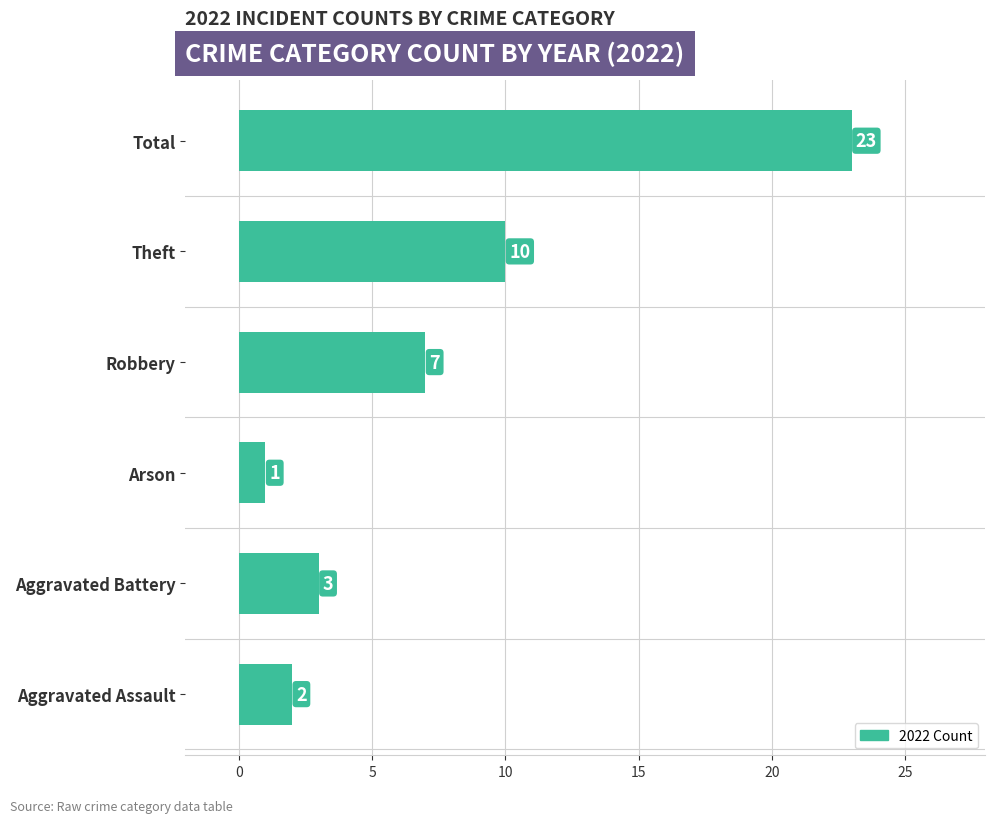

Does the chart contain any negative values?

No